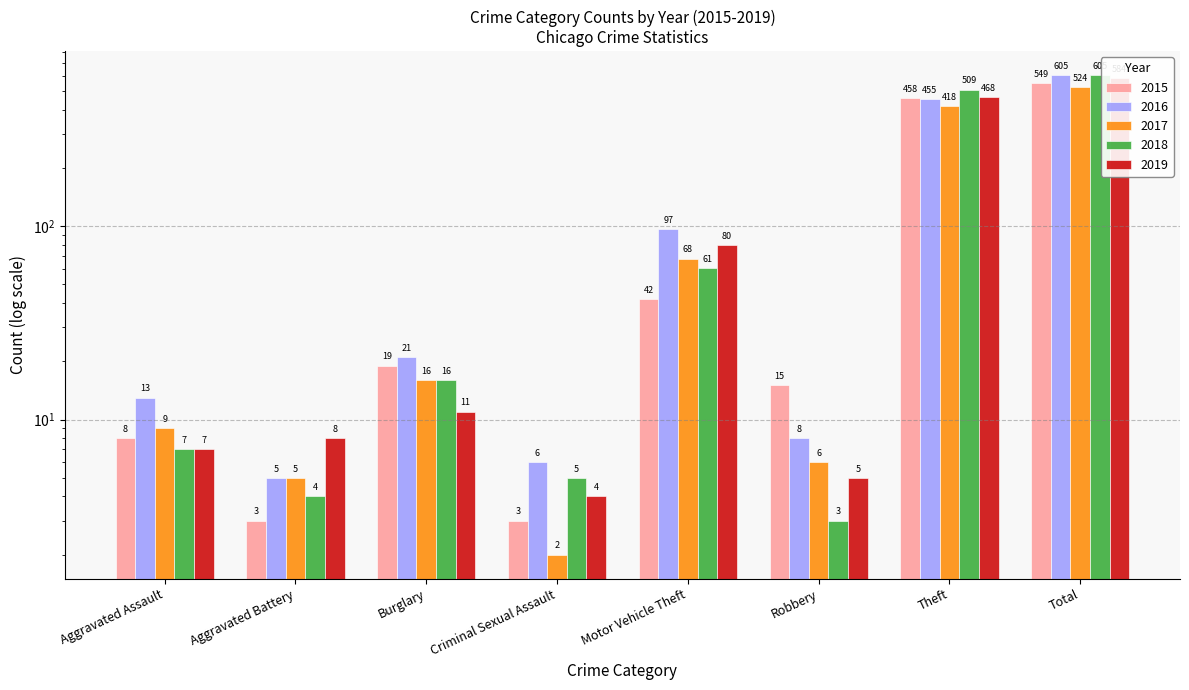

What is the maximum value for 2015?

549